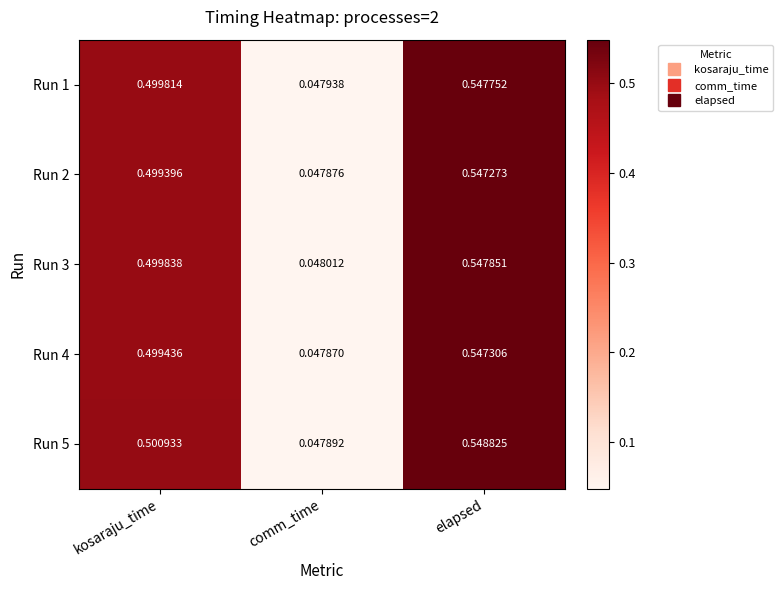

List the labels in order of Run 1 value, smallest first.

comm_time, kosaraju_time, elapsed